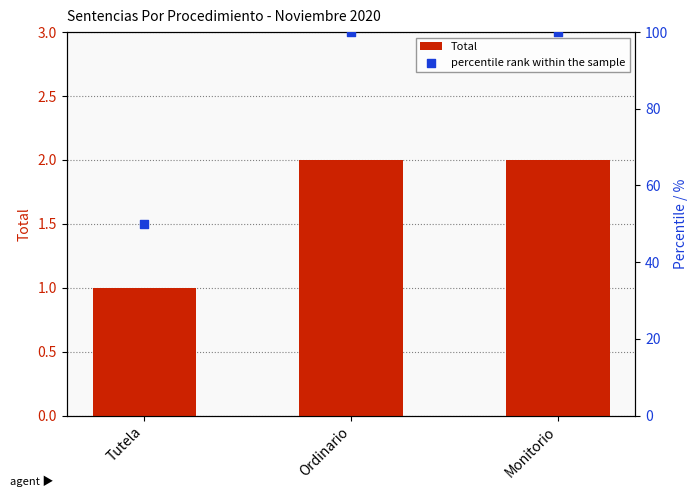

Which series has the widest spread of Y values?

percentile rank within the sample